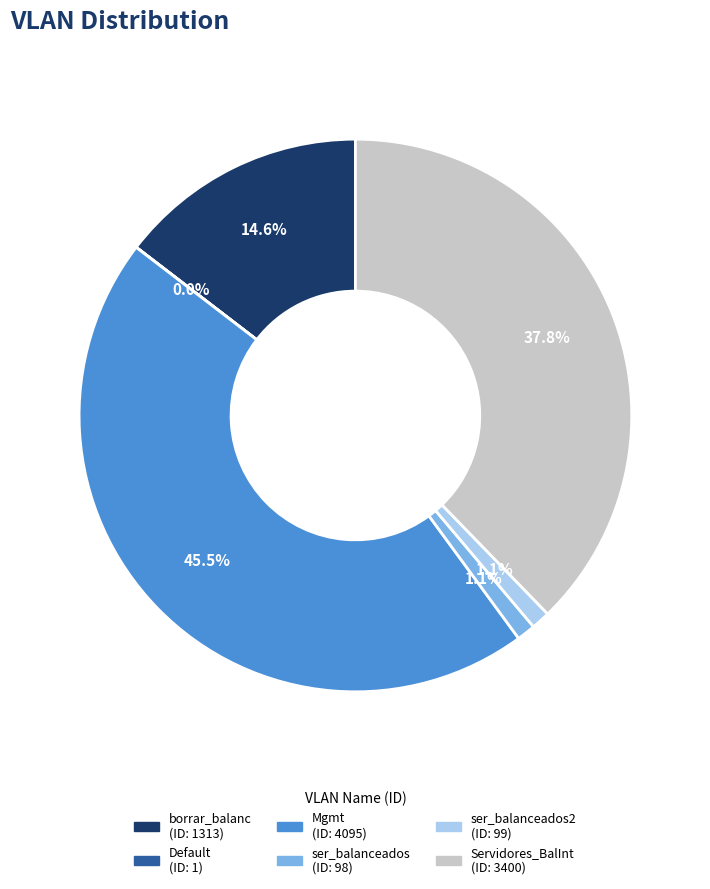

Is there any slice that represents more than half of the pie?

No